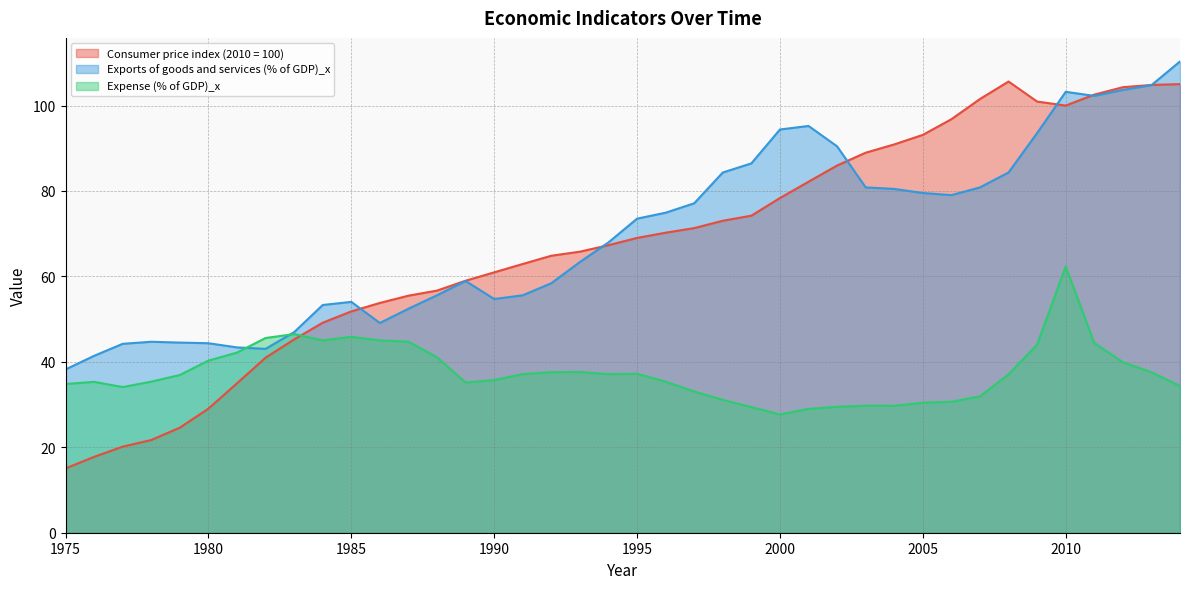

Does the chart have visible grid lines?

Yes